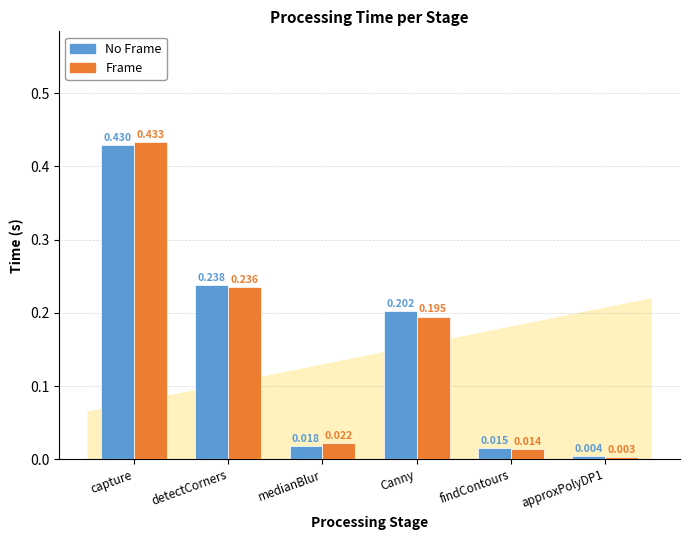

Which series has the largest total across all categories?

No Frame